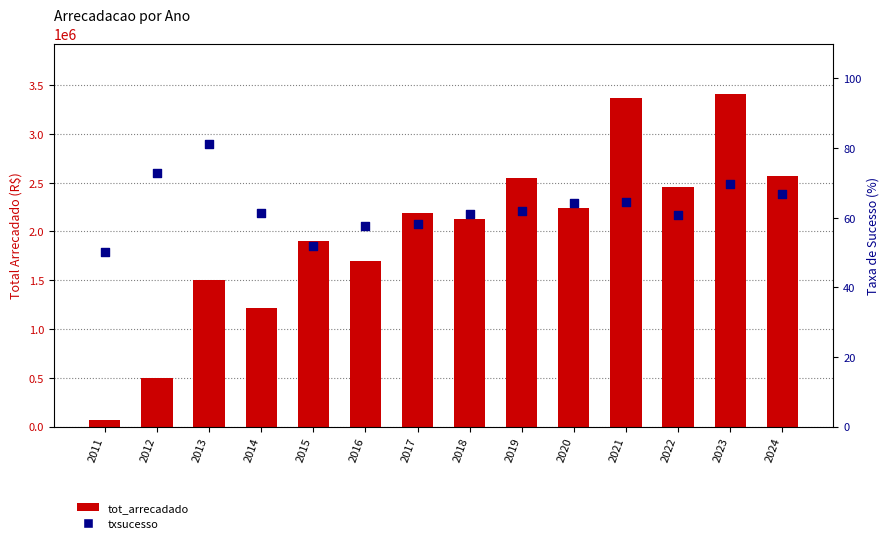

What are all the series names shown in the legend?

tot_arrecadado, txsucesso